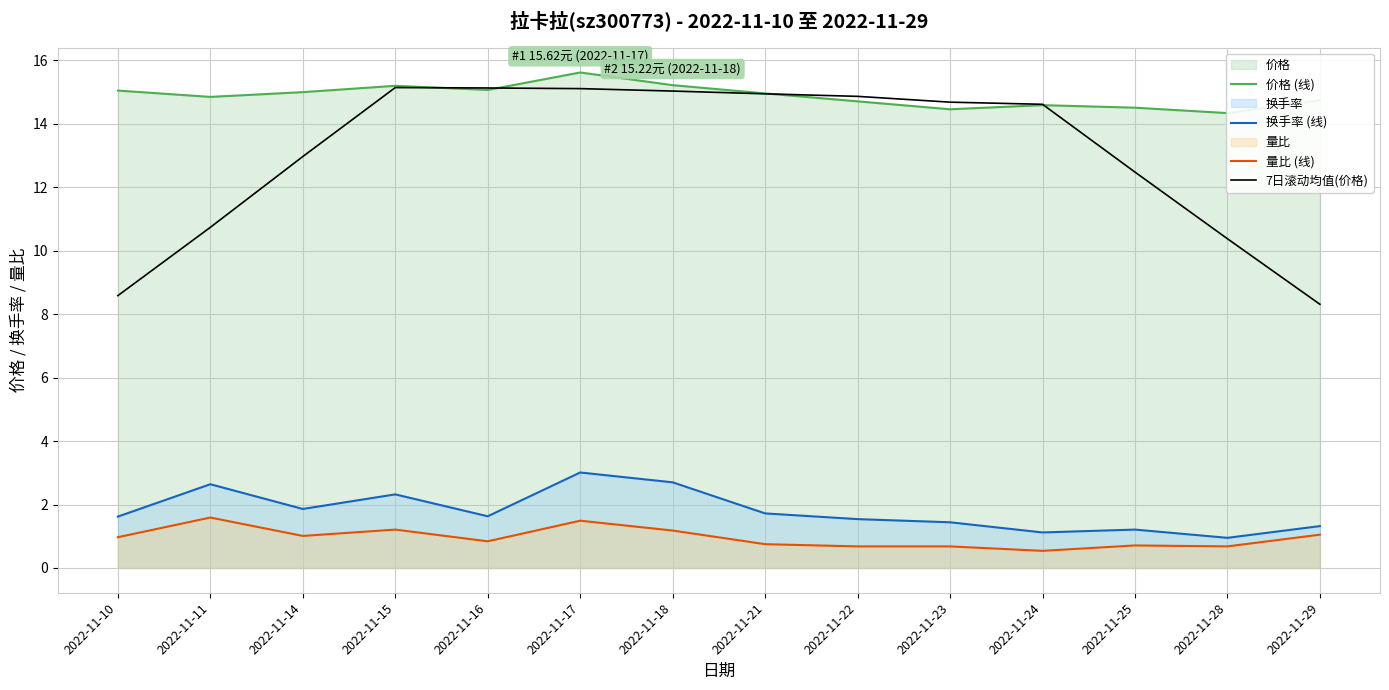

The 换手率 (线) series shows 0.9 at 2022-11-22. True or false?

False